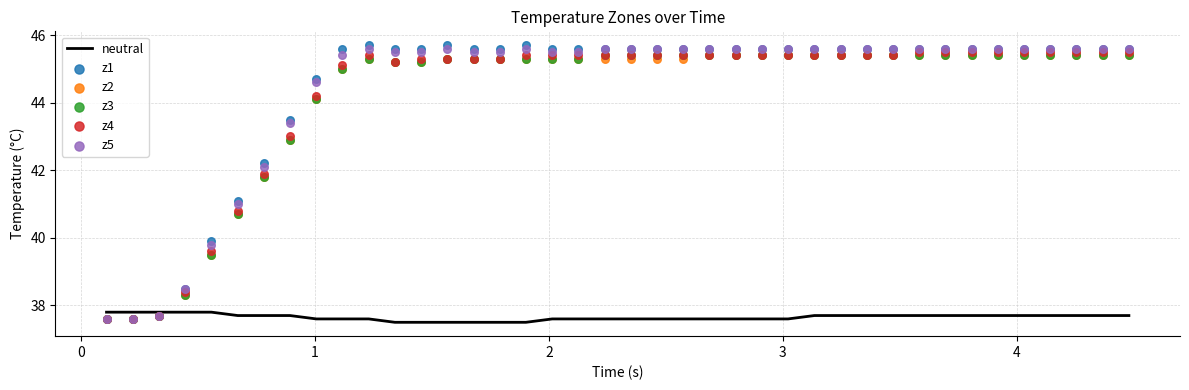

What is the maximum value for neutral?

37.8